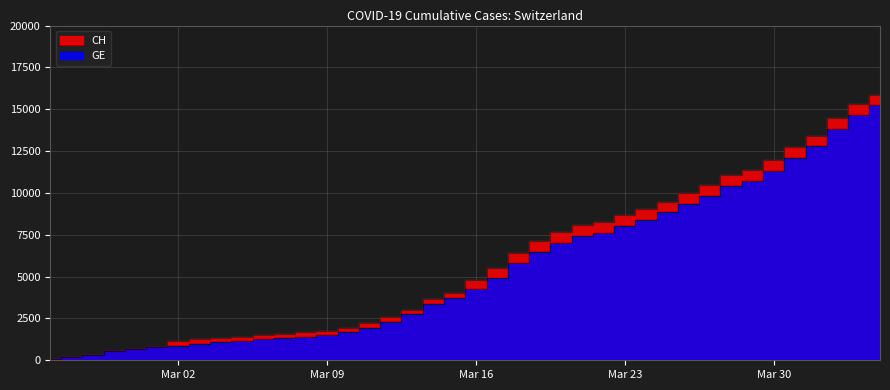

The value of CH at 2020-03-07 is 2111. True or false?

False